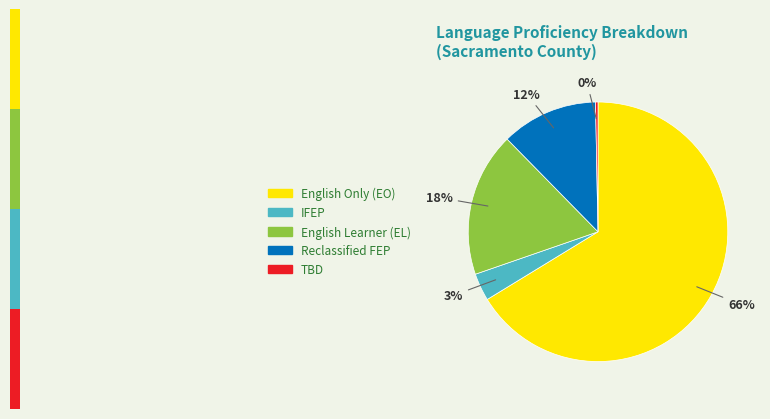

Does any single category account for the majority?

Yes